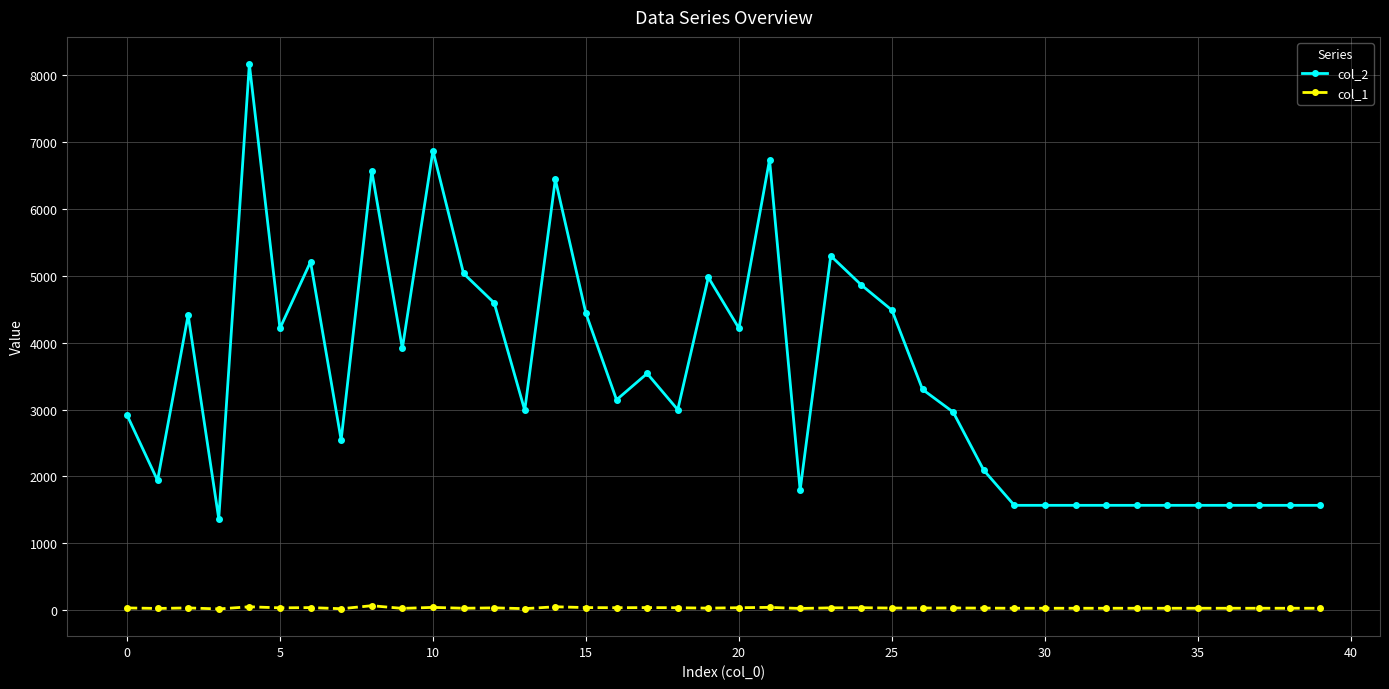

What is the sum of all col_2 values?

139343